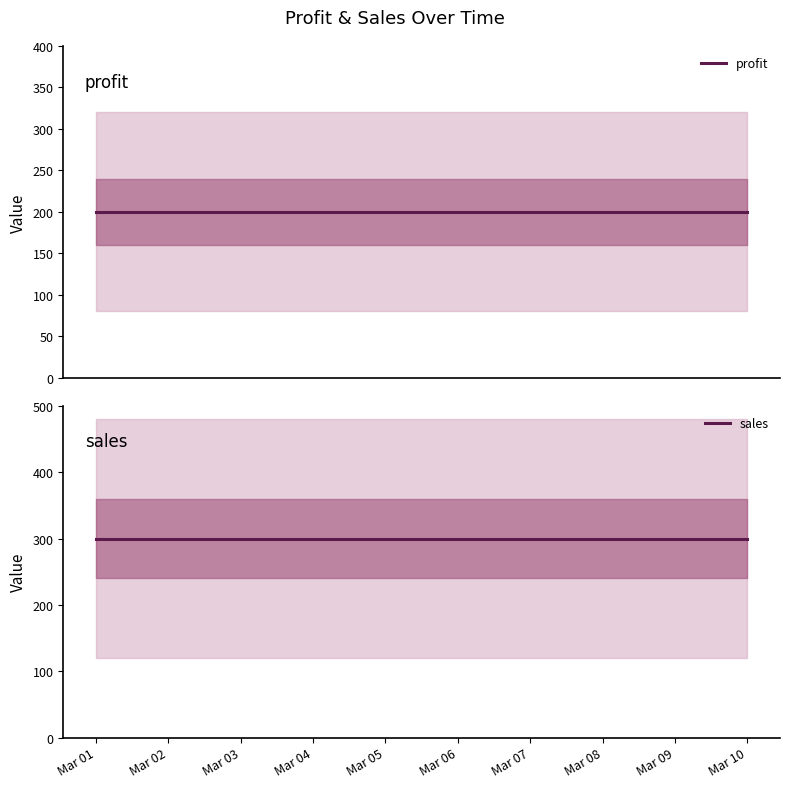

True or false: sales and profit cross at least once.

False